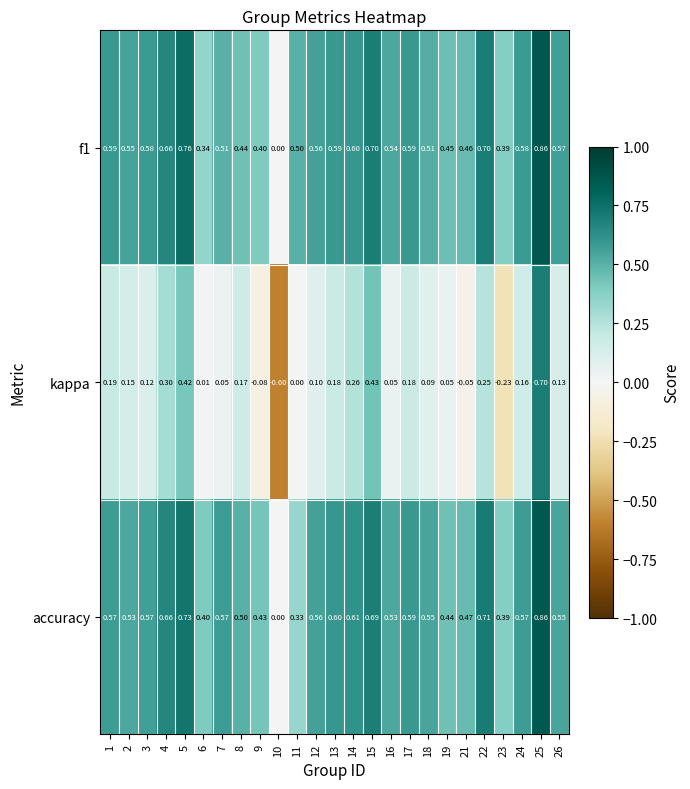

Which series changed the most between 17 and 19?

accuracy